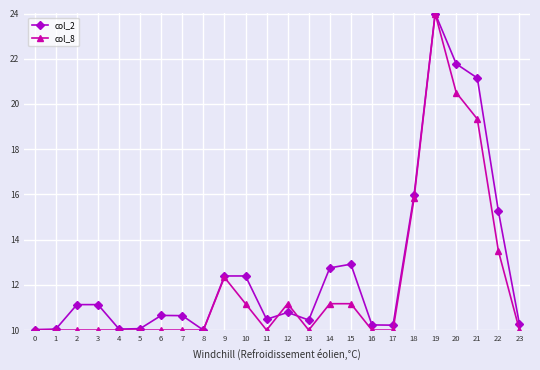

Does the chart display data point markers on the line(s)?

Yes